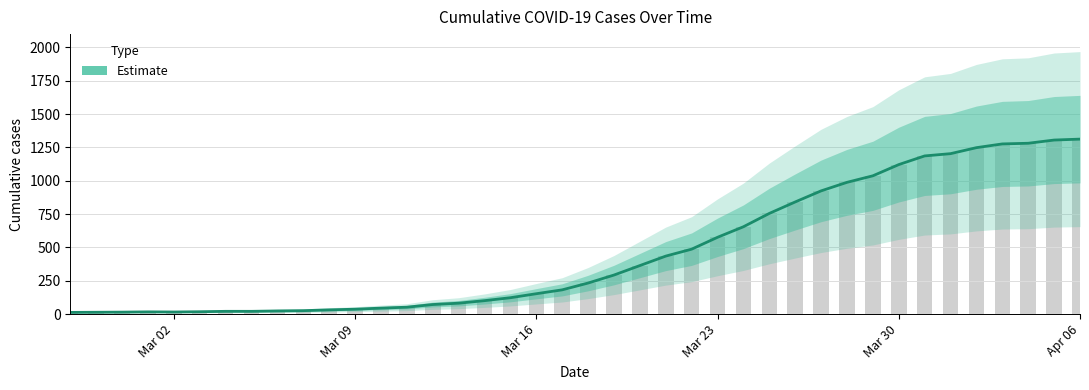

What position from the left is Apr 06?

6